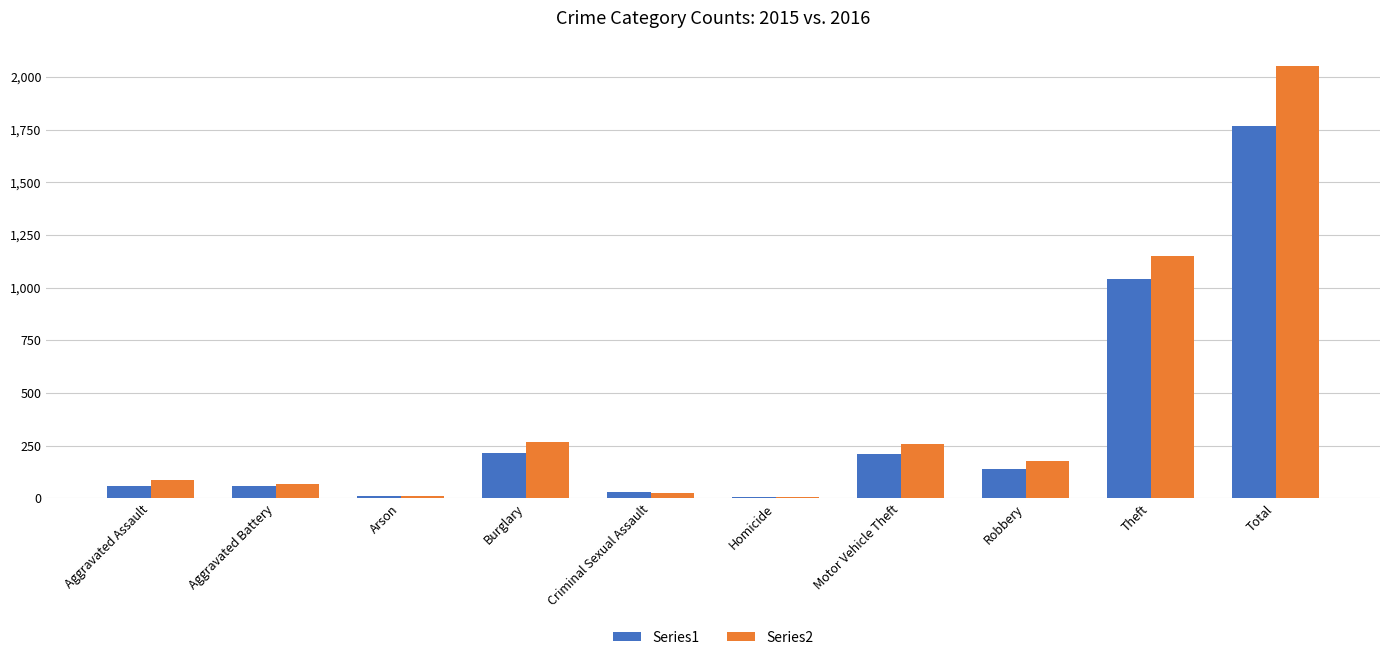

What is the total value across all series at Burglary?

482